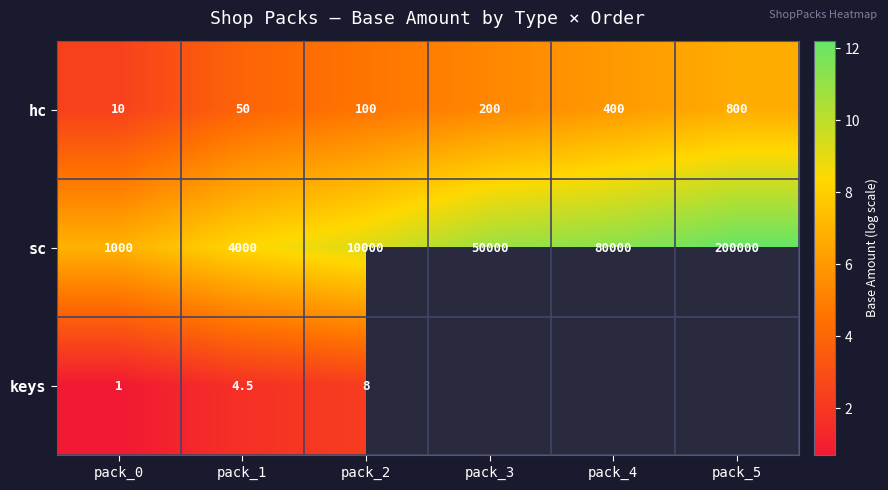

Rank the series at pack_1 from lowest to highest value.

keys, hc, sc